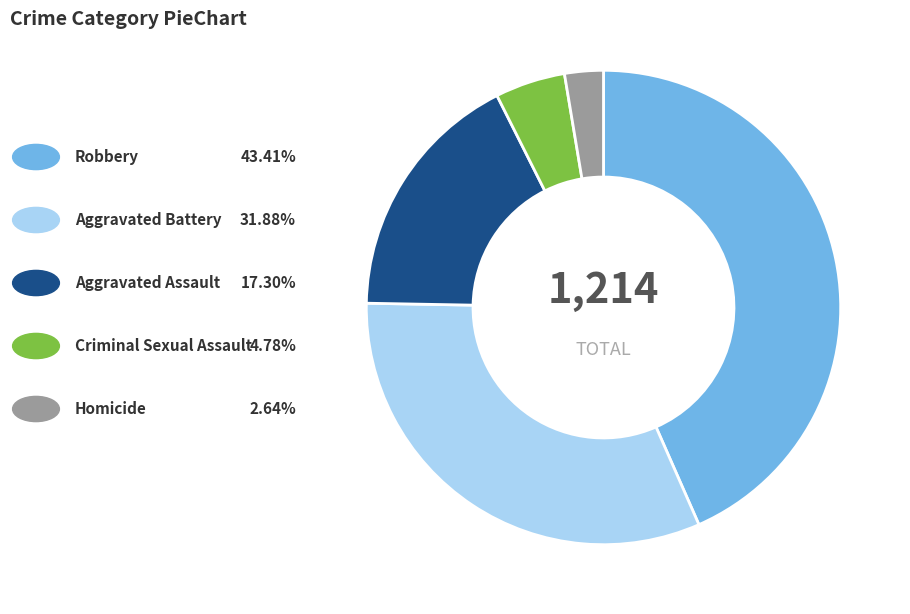

Is there any slice that represents more than half of the pie?

No